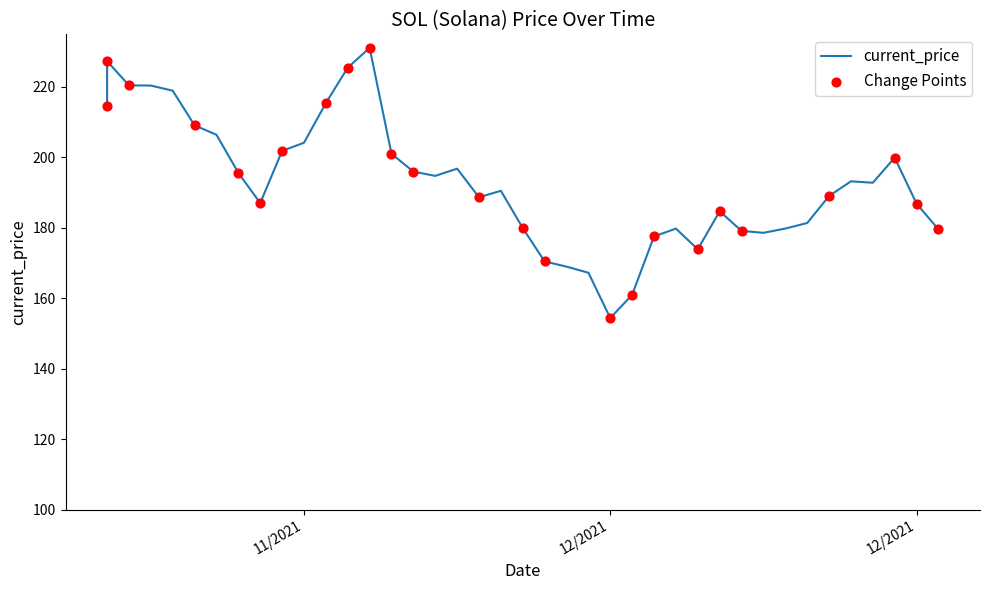

What is the change in value from 12/06/2021 to 12/22/2021?

-15.0